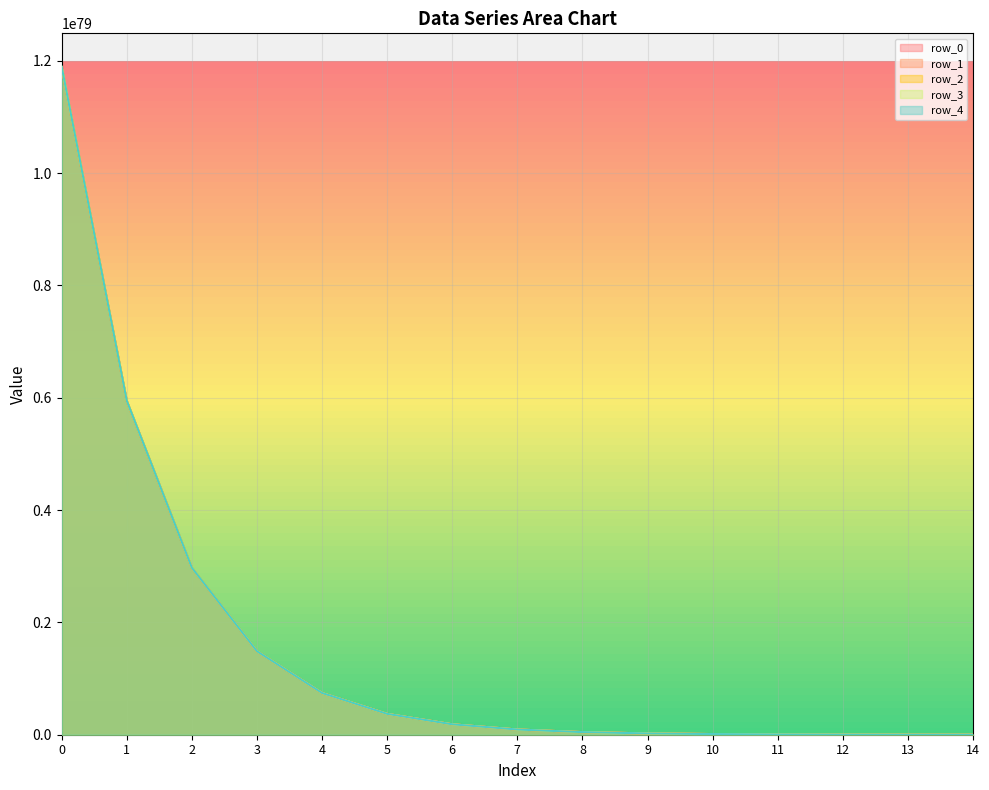

True or false: row_2 has a value of 742998348667177924657941647702371680354632967221920182007502402892925677600768 at 4.

True